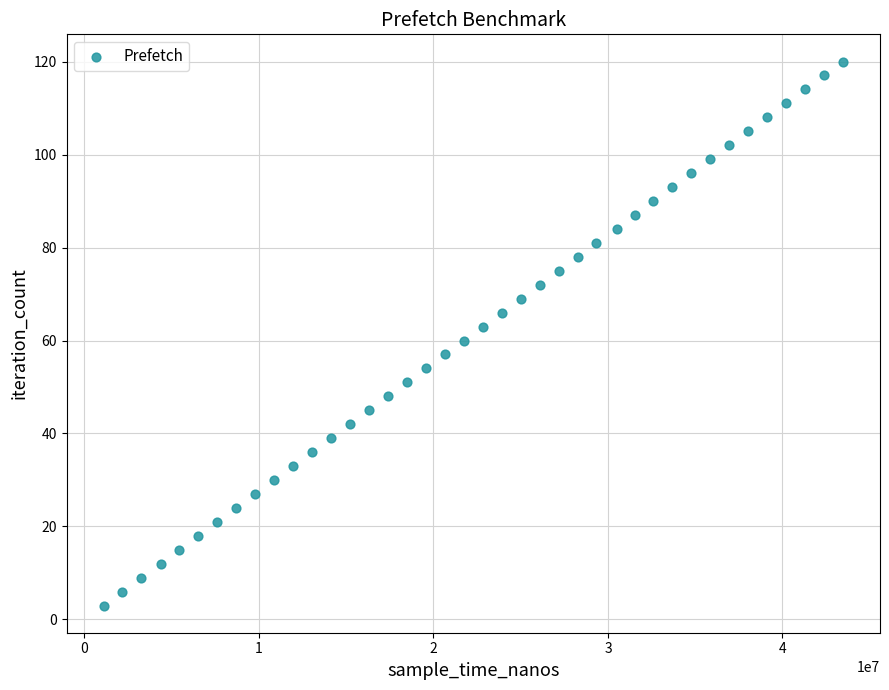

What is the range of X values (max minus min)?

42368410